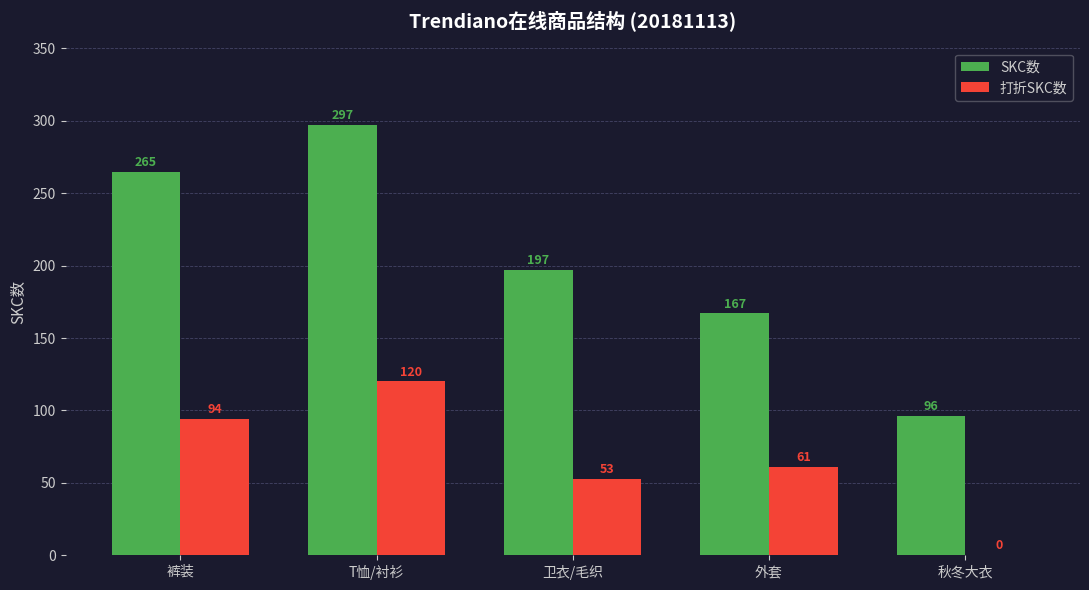

At which category is the sum across all series the highest?

T恤/衬衫